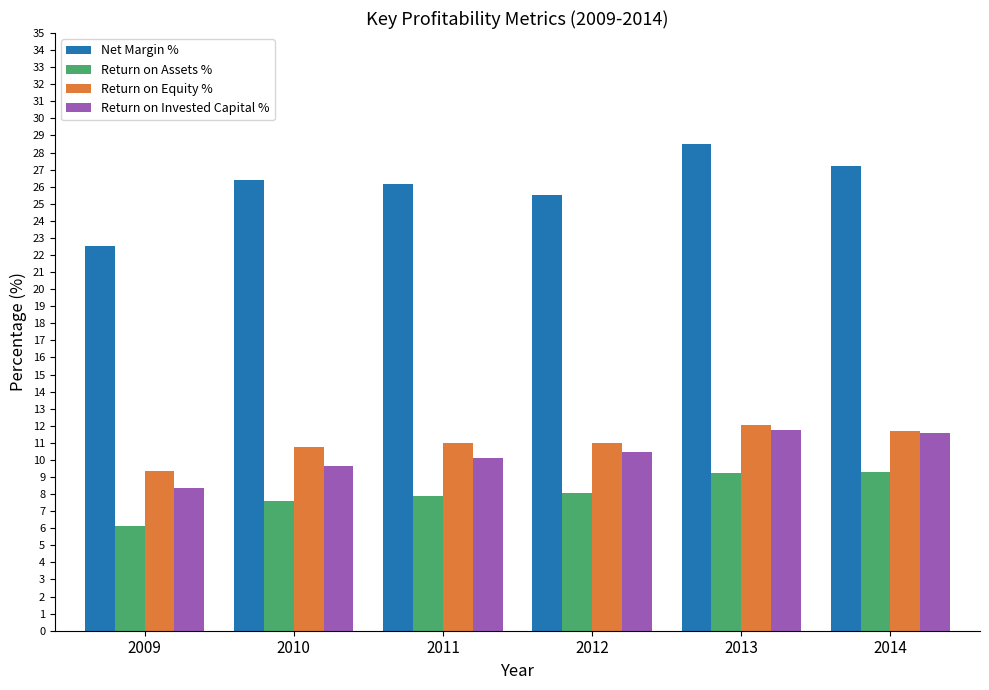

Is it true that Net Margin % equals 42.0 at 2012?

False